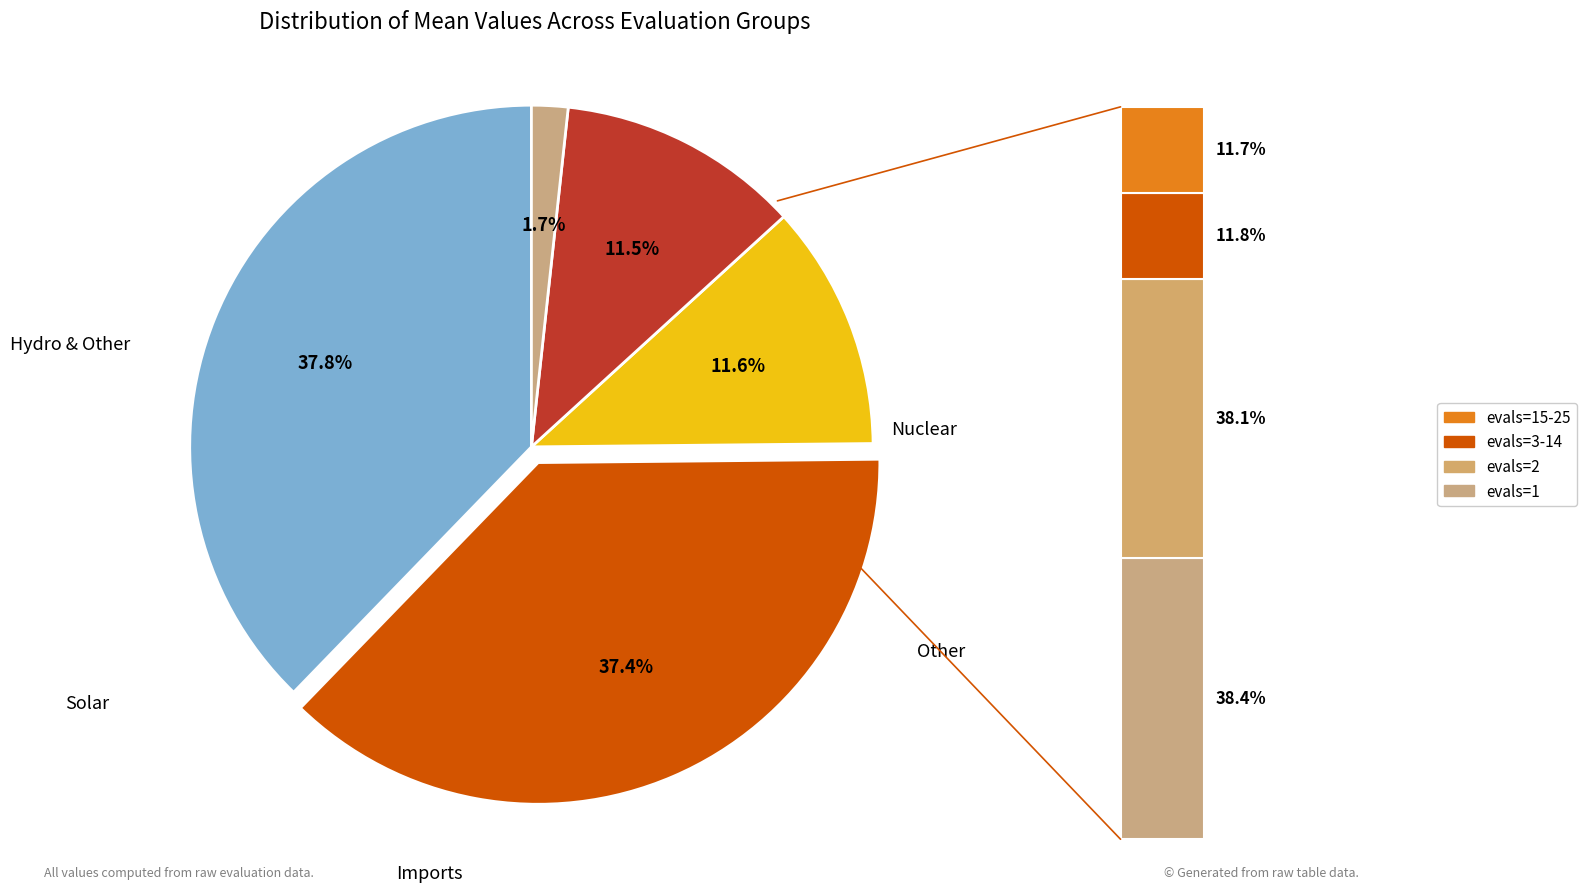

To the nearest percent, what portion does evals=1 represent?

38%